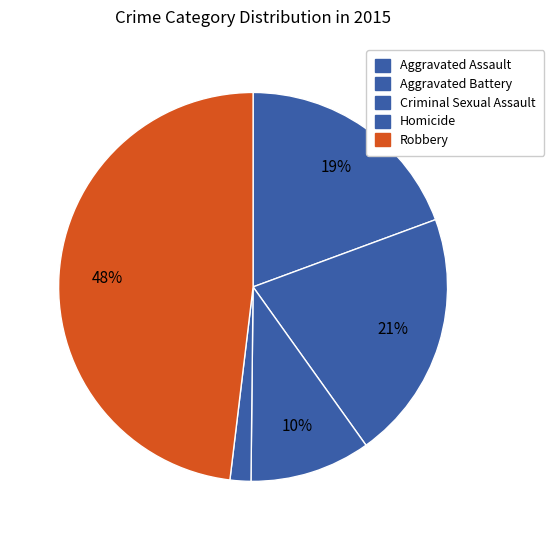

What is the ratio of the value at Robbery to the value at Criminal Sexual Assault?

4.8